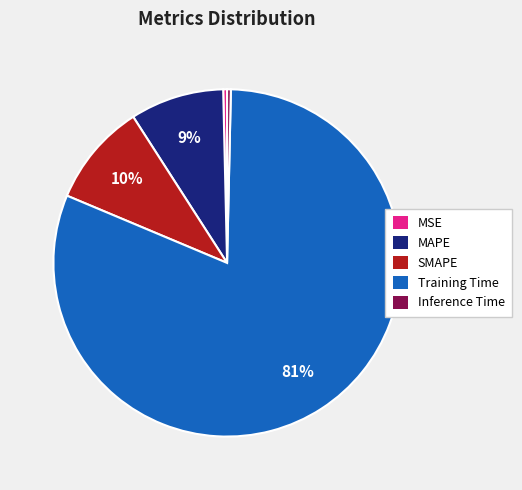

Which category has the biggest portion of the pie?

Training Time